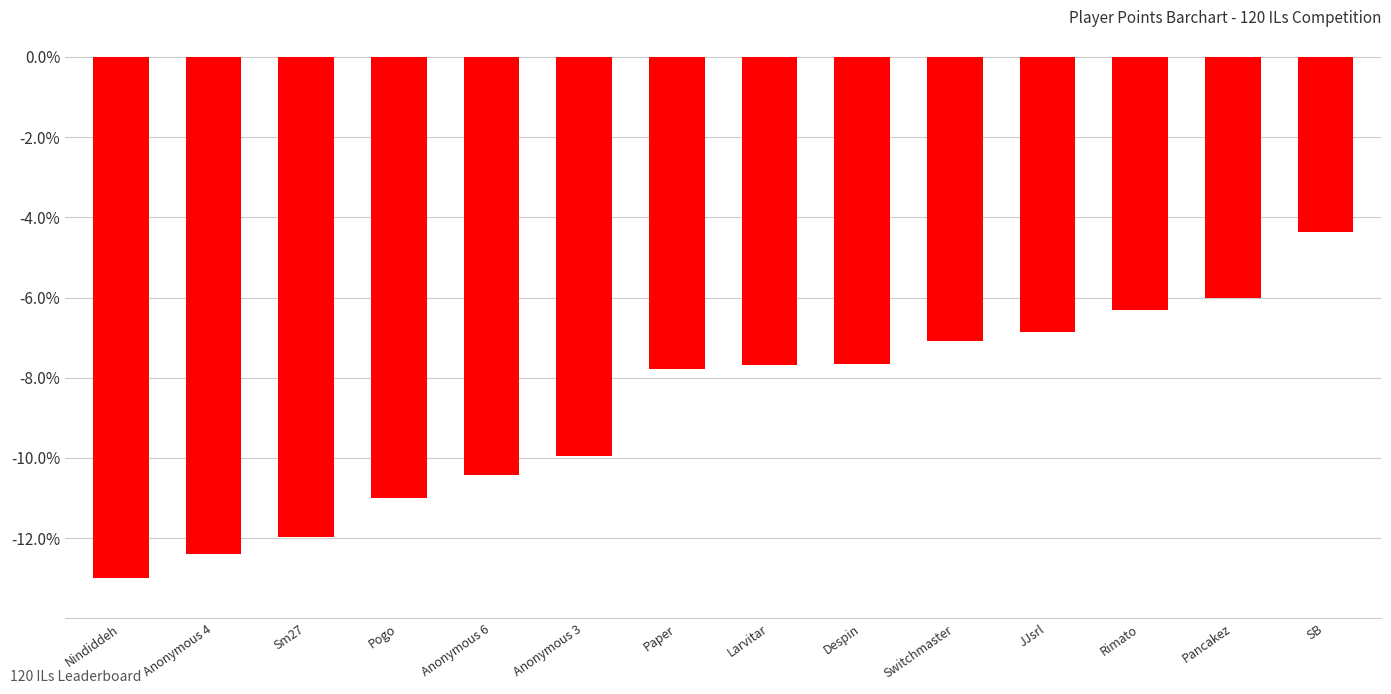

True or false: the data shows -15.4 at Pogo.

False